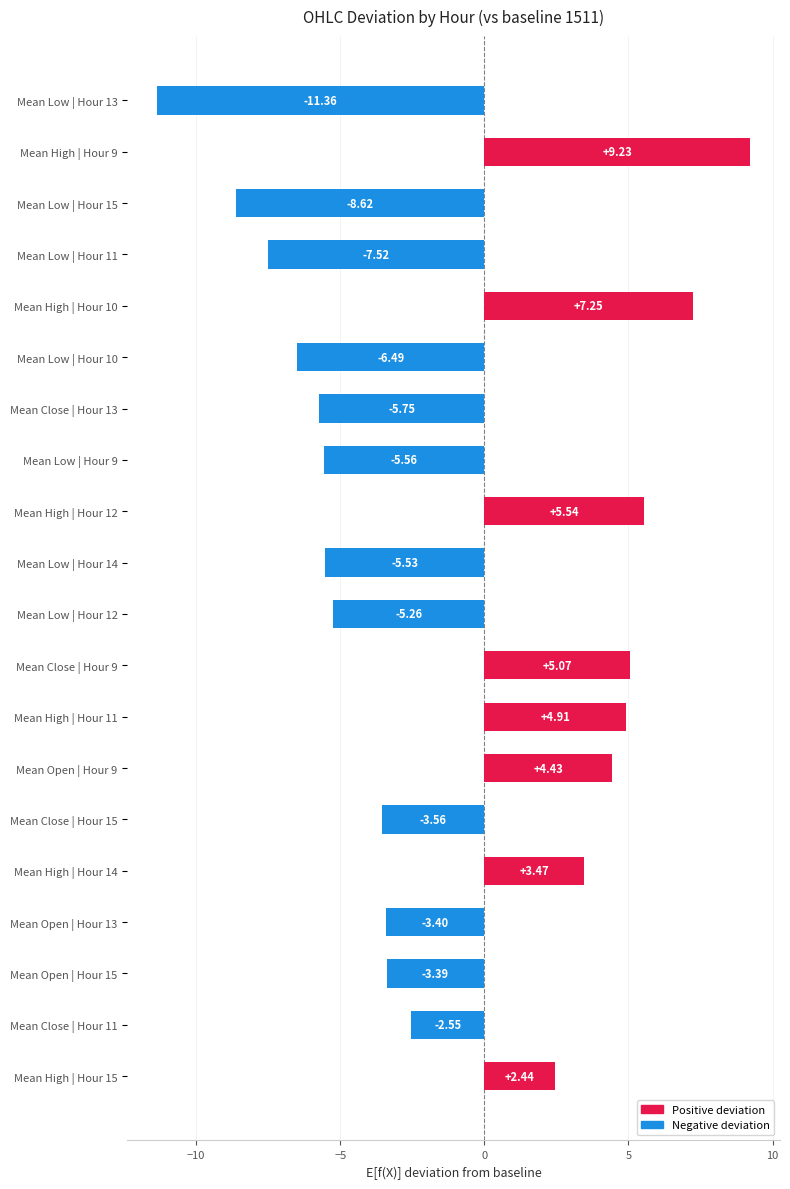

Are the bars horizontal?

Yes